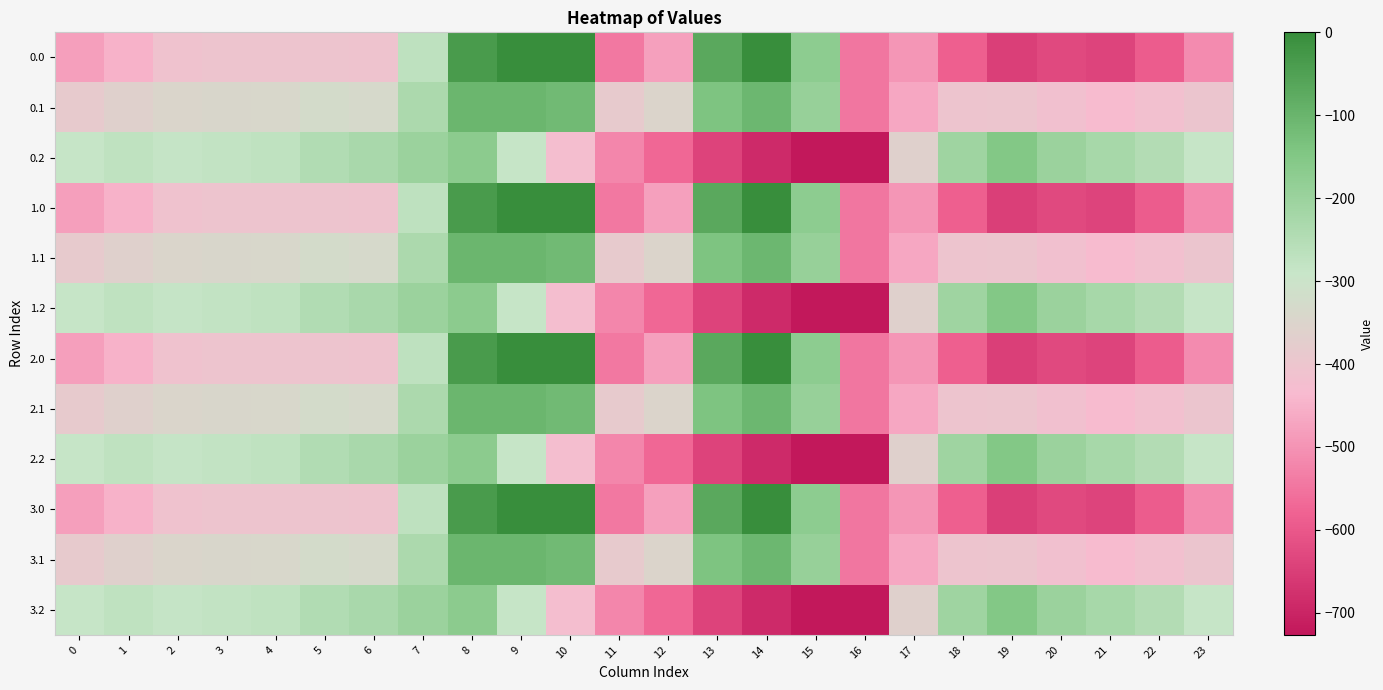

At which category is the sum across all series the highest?

8